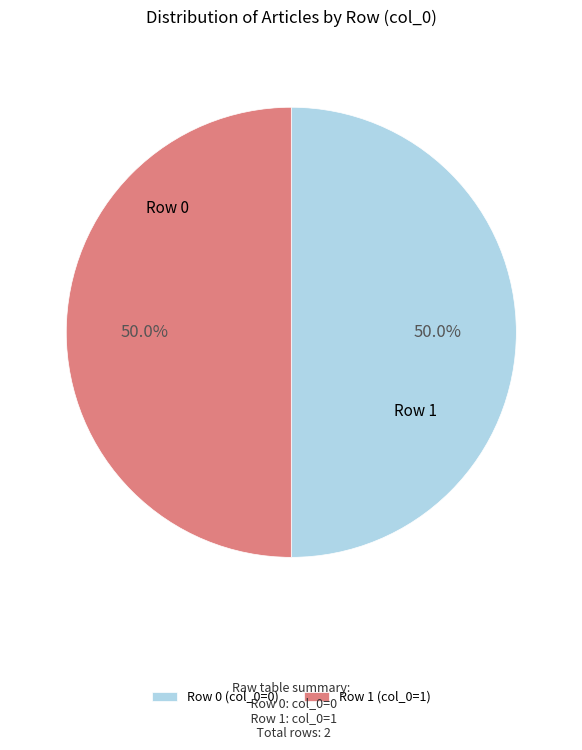

Approximately how many times larger is the value at Row 0 (col_0=0) compared to Row 1 (col_0=1)?

1.0